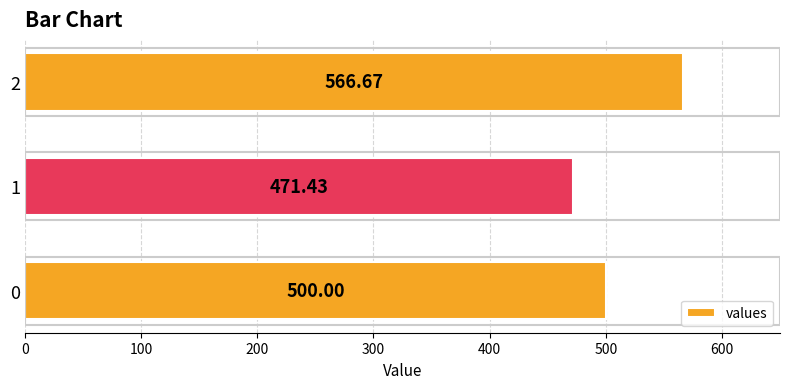

What is the difference between the maximum and minimum values?

95.2